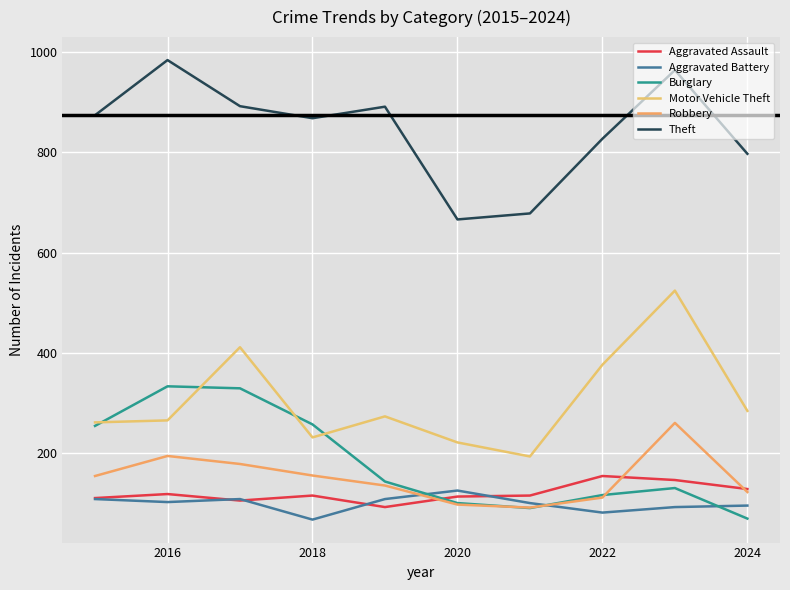

What is the value of the Aggravated Battery point at the 1st from the left?

108